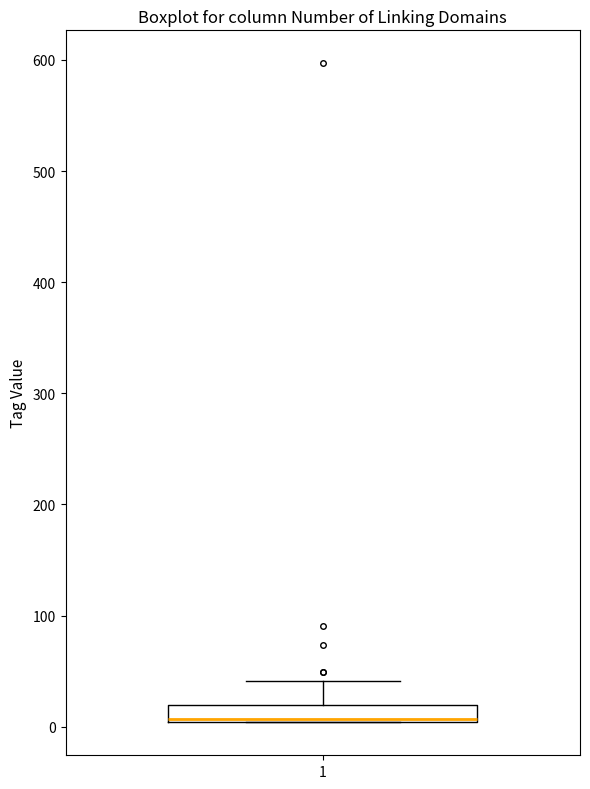

Where is the upper edge of the box at x = 1 on the y-axis? The values are not printed on the chart, so give them approximately, as read against the axis.

20